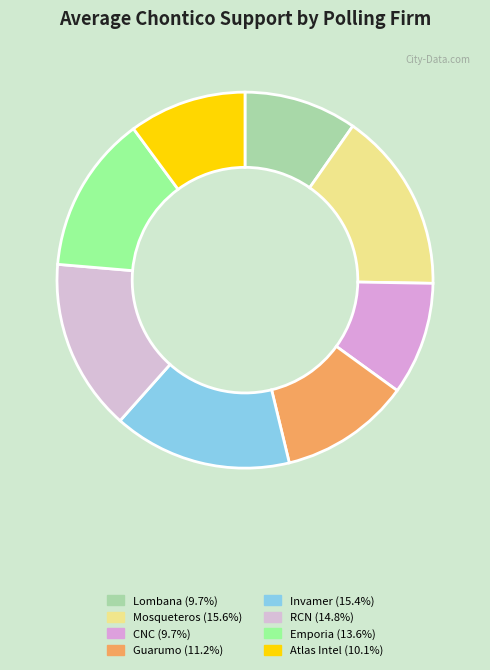

How many slices are in this pie chart?

8